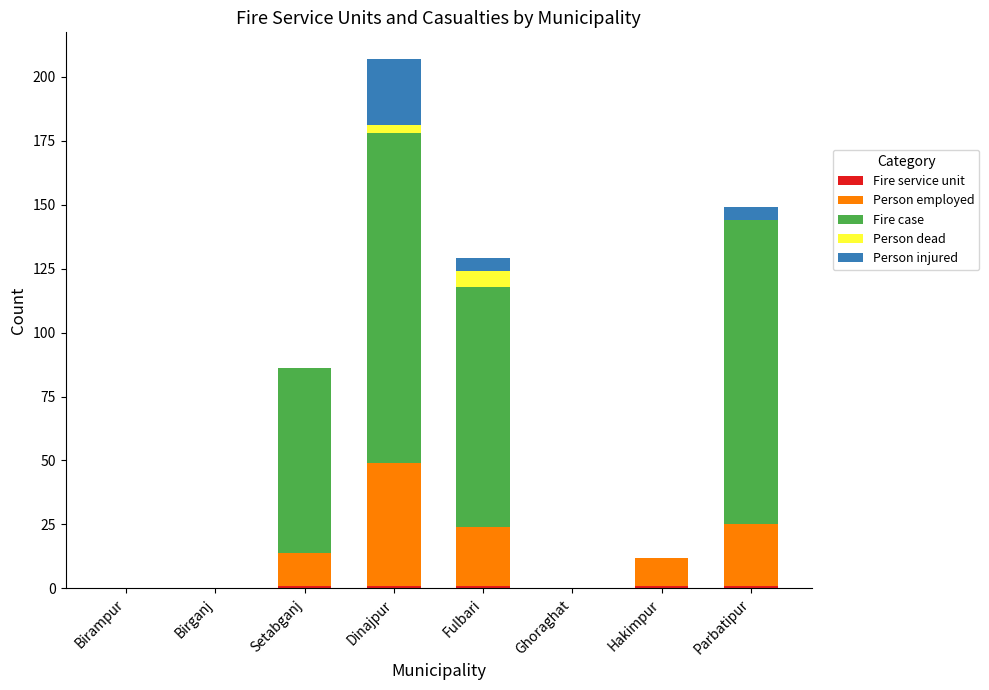

At which category is the sum across all series the highest?

Dinajpur